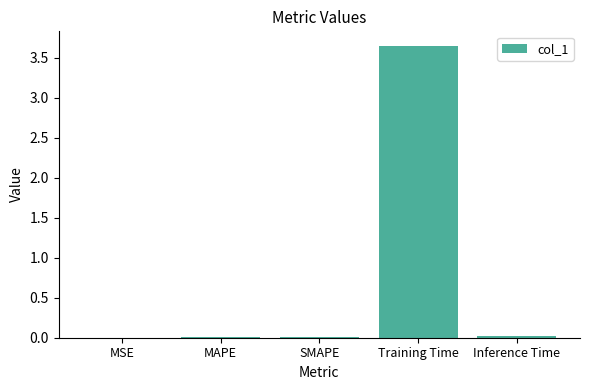

The value at MSE is 0.0. True or false?

True